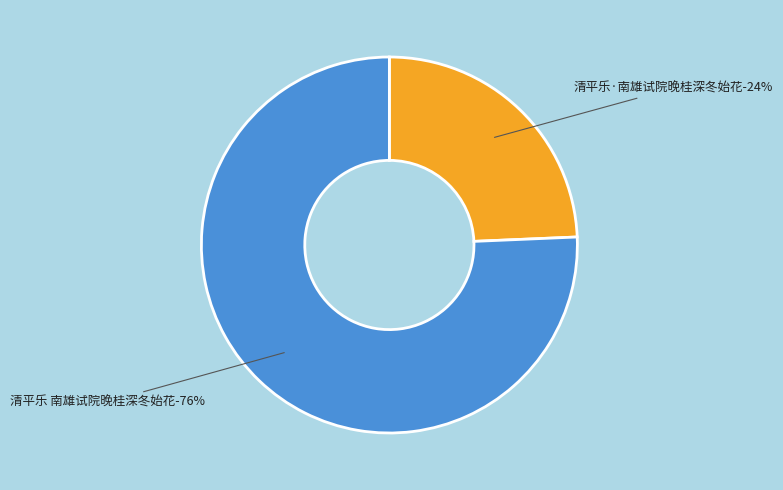

What is the ratio of the value at 清平乐·南雄试院晚桂深冬始花 to the value at 清平乐 南雄试院晚桂深冬始花?

0.3